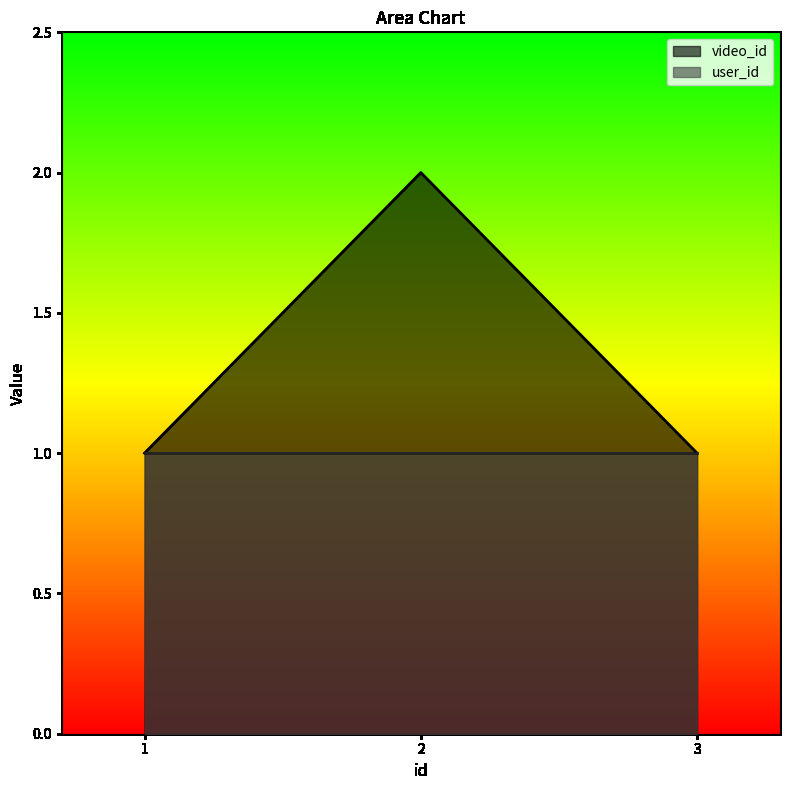

List the labels in order of value, largest first.

2, 1, 3